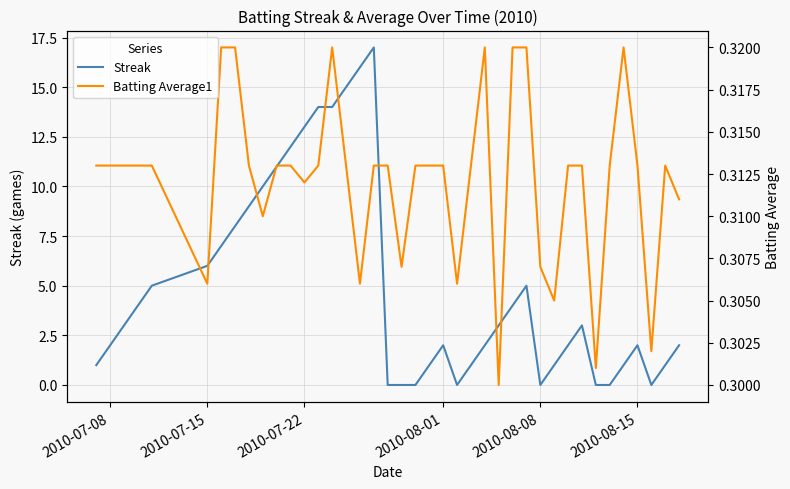

What is the highest value of the Batting Average1 series?

0.3